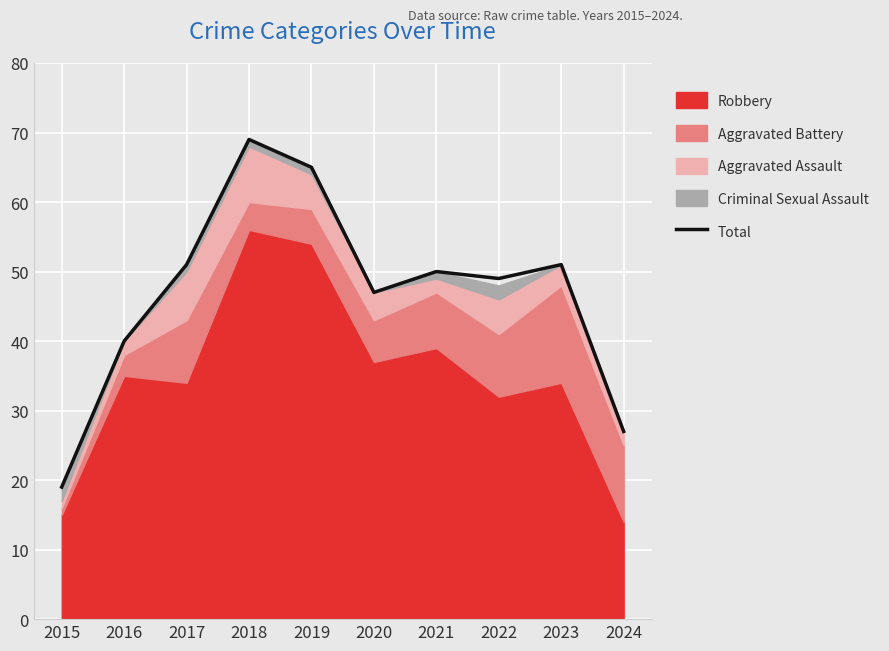

Rank the categories by value from highest to lowest.

2018, 2019, 2017, 2023, 2021, 2022, 2020, 2016, 2024, 2015